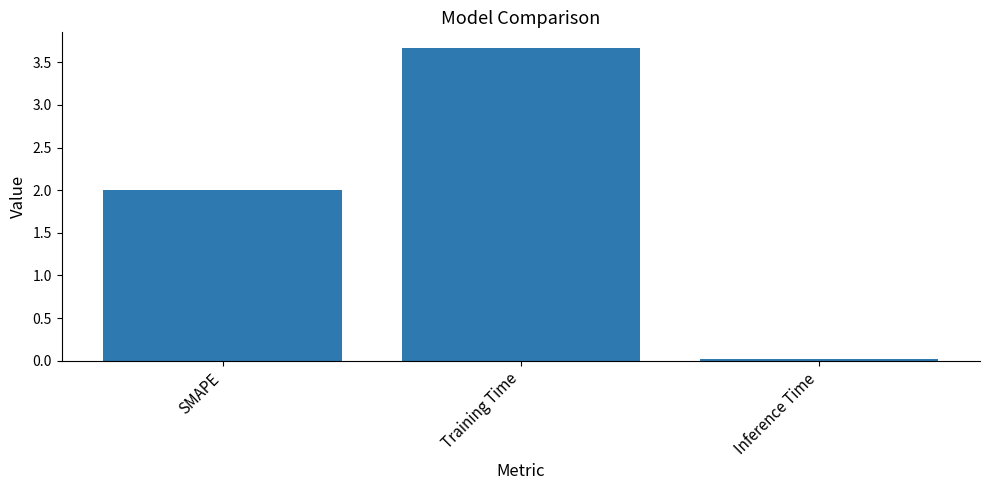

What is the difference between the values at Training Time and SMAPE?

1.7